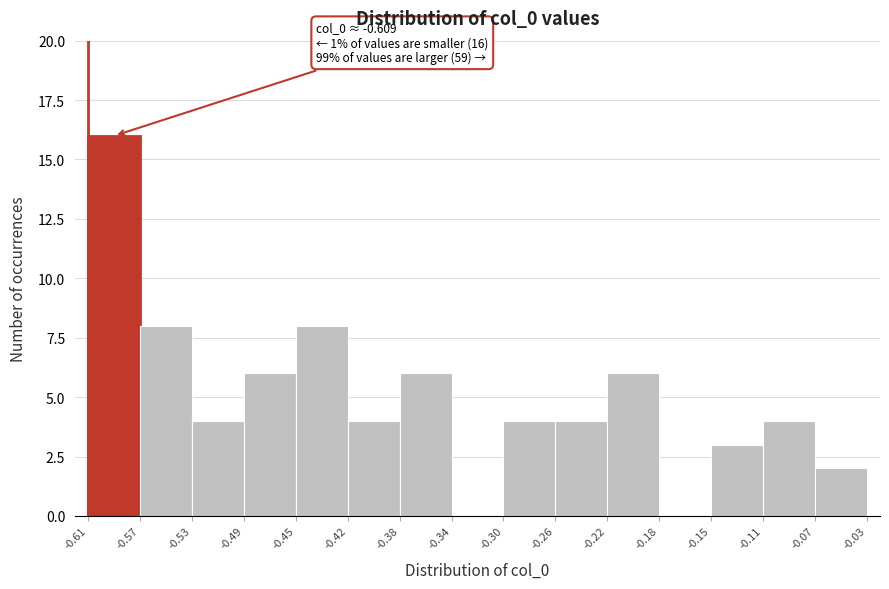

Over which range of the x-axis is the bar tallest?

-0.61 to -0.57